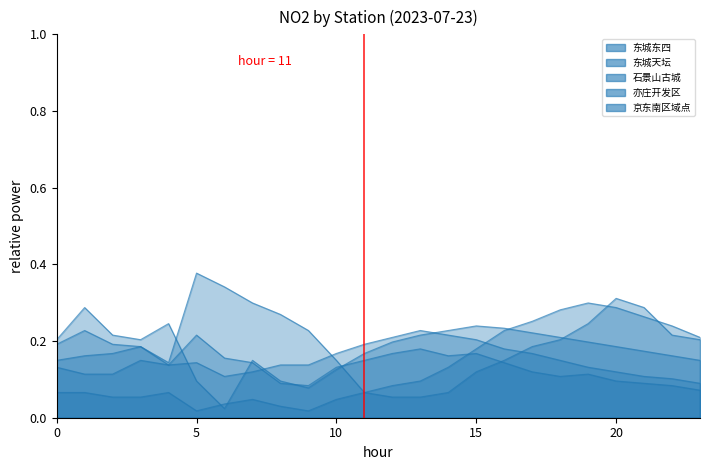

The 石景山古城 series shows 0.1 at 12. True or false?

False